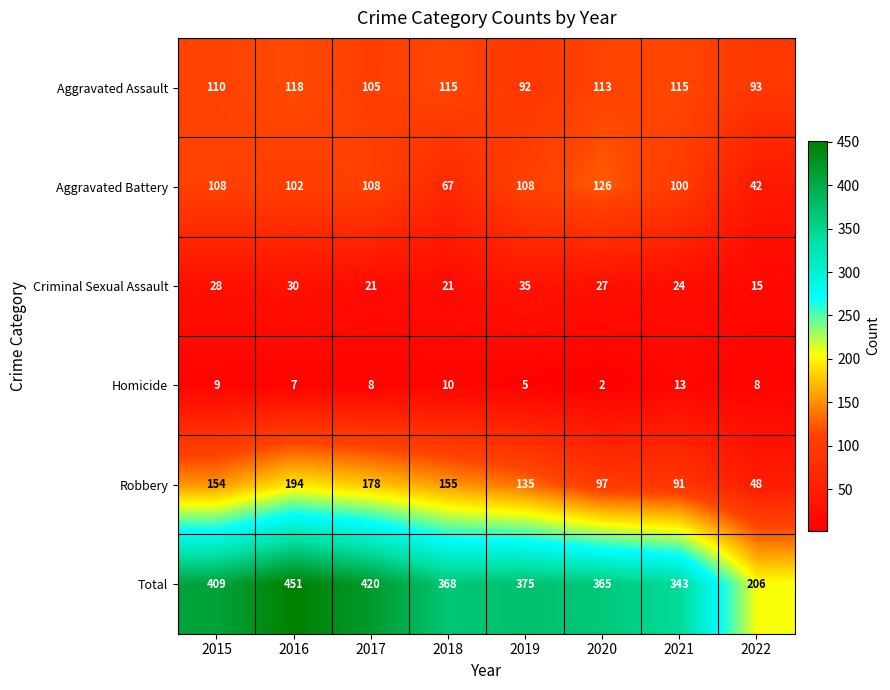

Where does the Criminal Sexual Assault series first go above 27?

2015